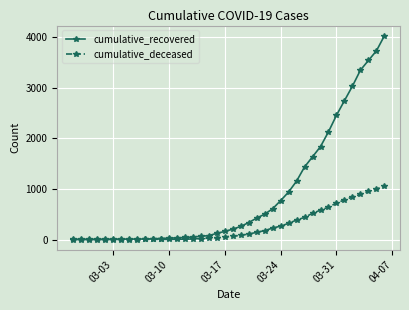

At how many categories does at least one series exceed 3154?

4